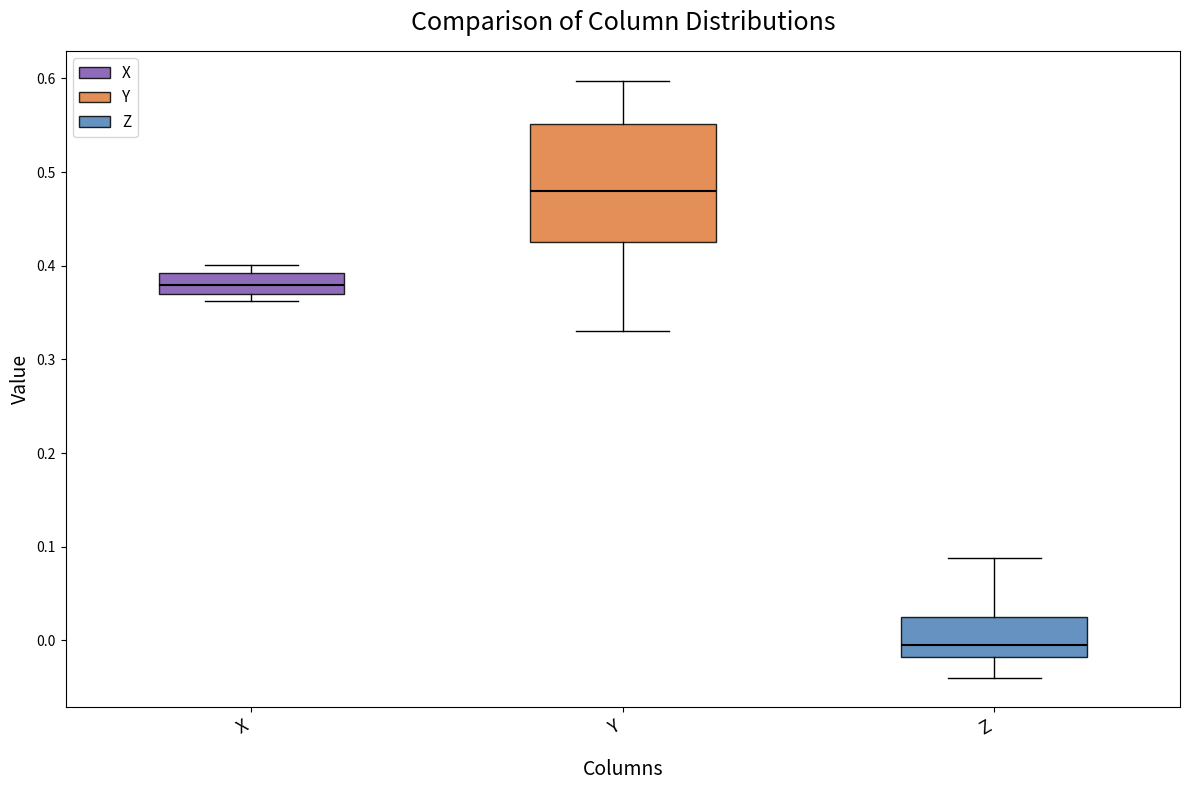

Reading left to right, read every box against the y-axis: the position of its median line, the range the box covers, and the ends of its whiskers. The values are not printed on the chart, so give them approximately, as read against the axis.

X: median 0.38, box 0.37 to 0.39, whiskers 0.36 to 0.40
Y: median 0.48, box 0.43 to 0.55, whiskers 0.33 to 0.60
Z: median -0.01, box -0.02 to 0.03, whiskers -0.04 to 0.09